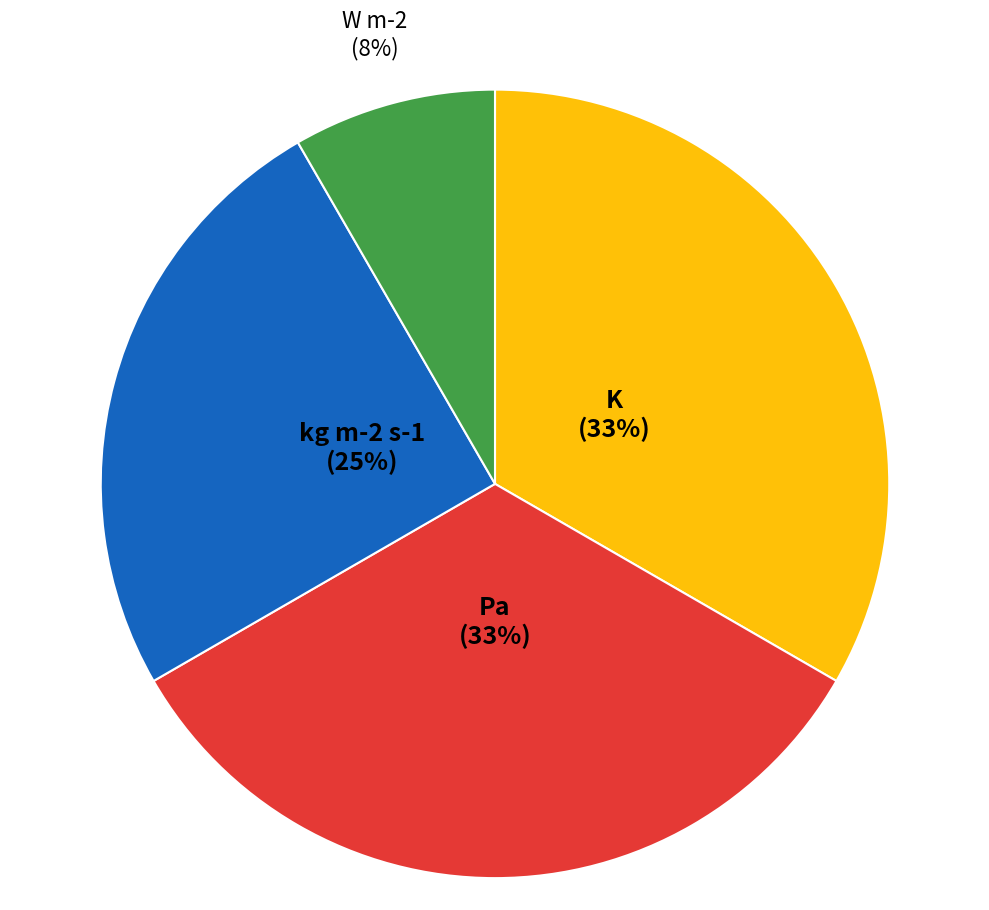

Does any single category account for the majority?

No